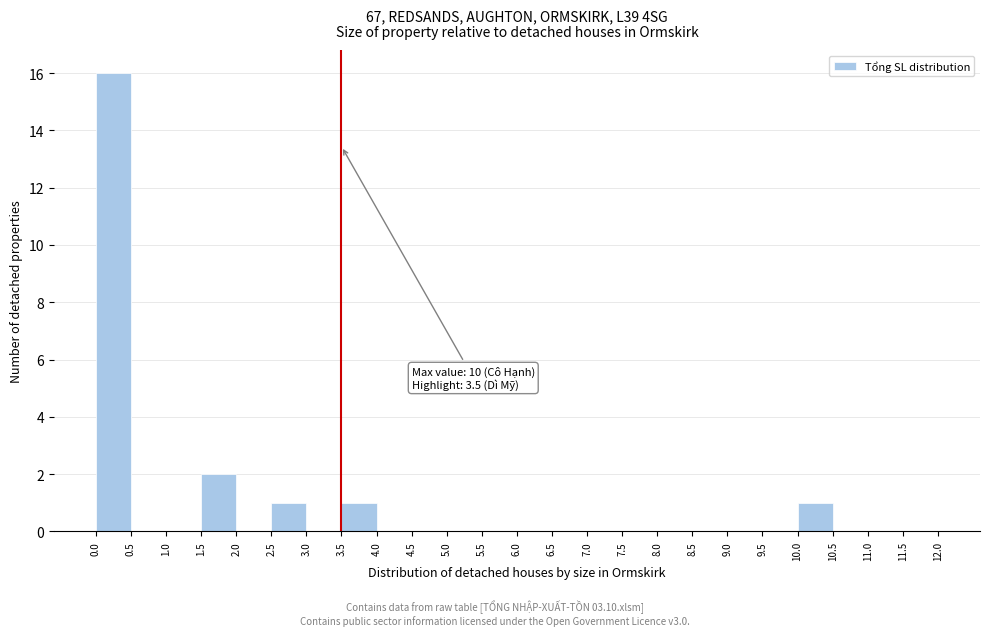

Which range on the x-axis has the tallest bar?

0.0 to 0.5